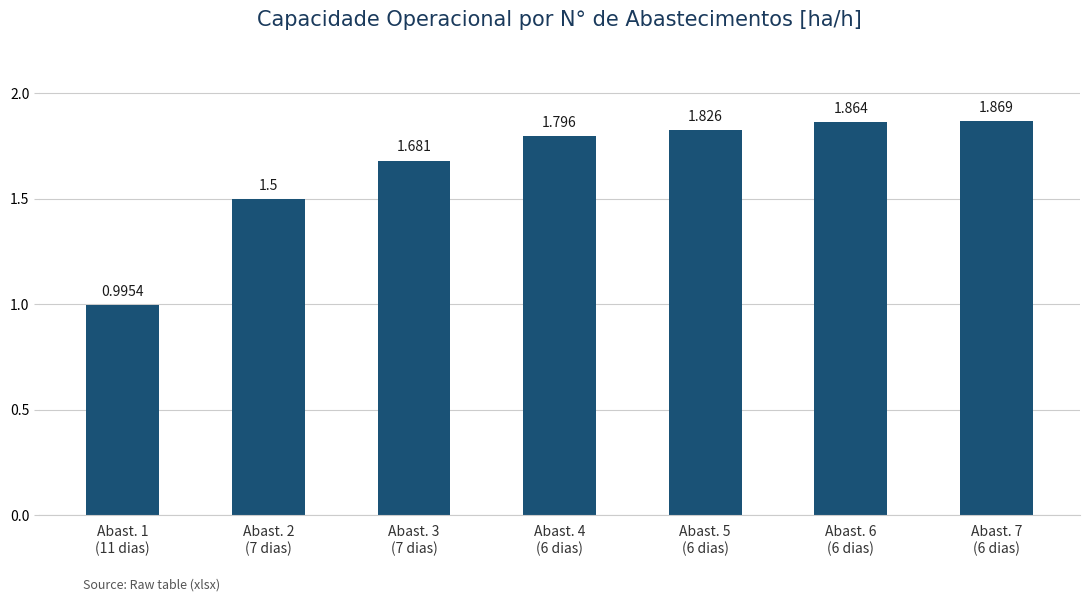

What position from the right is Abast. 1
(11 dias)?

7